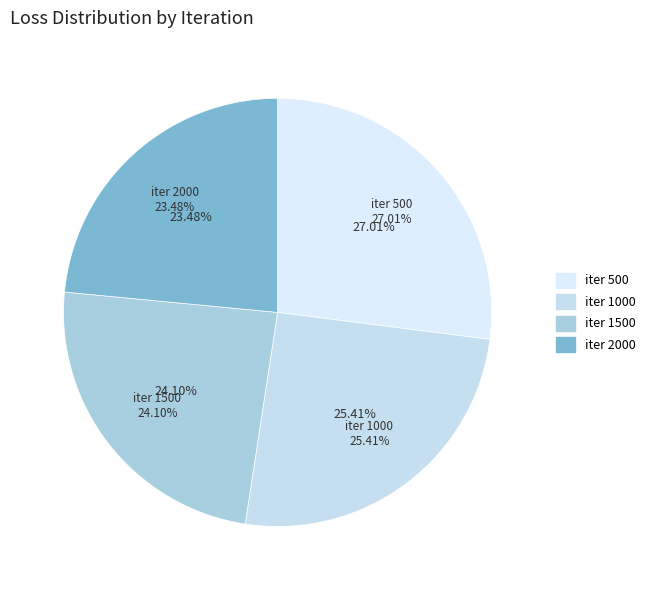

To the nearest percent, what percentage of the pie is 2000?

23%